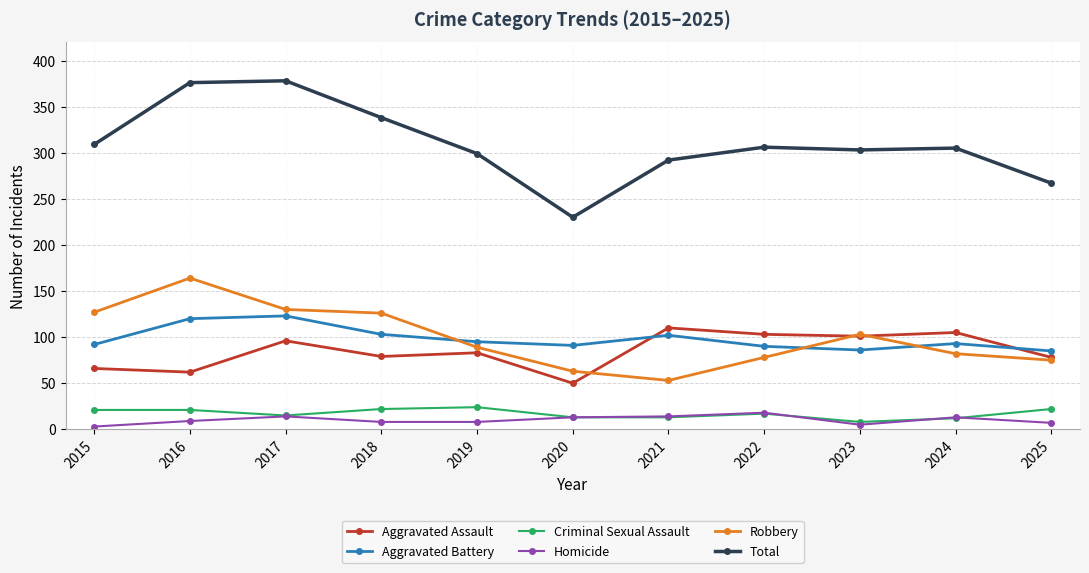

Which series has the largest total across all categories?

Total